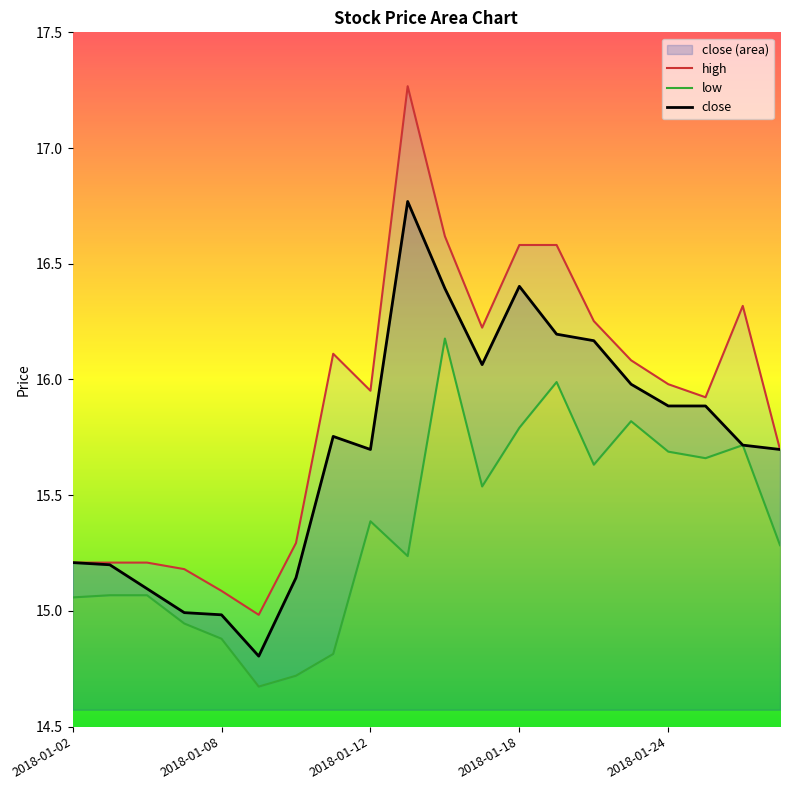

The high series shows 16.2 at 2018-01-17. True or false?

True